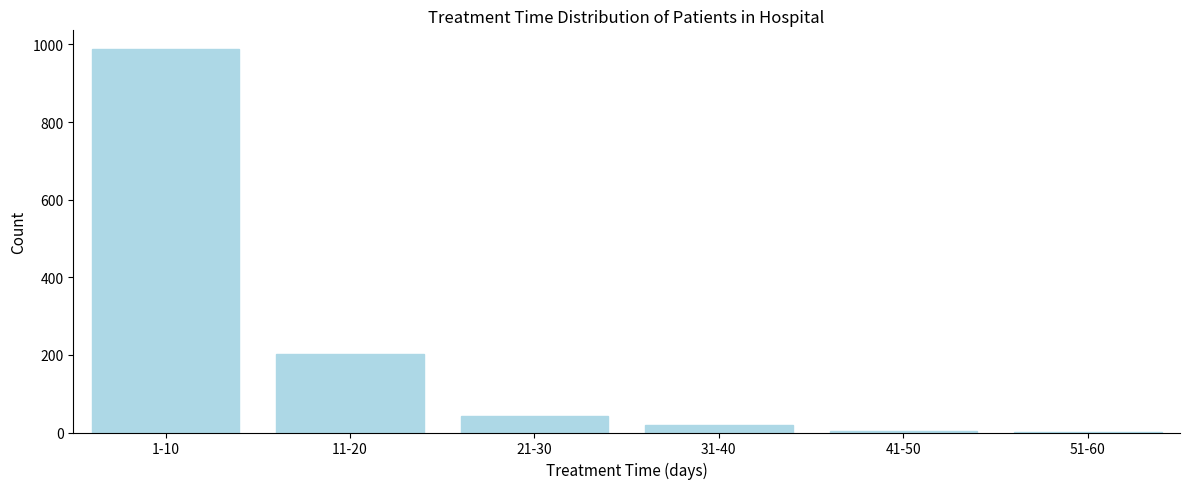

Where is the data nearest to the value 494?

11-20